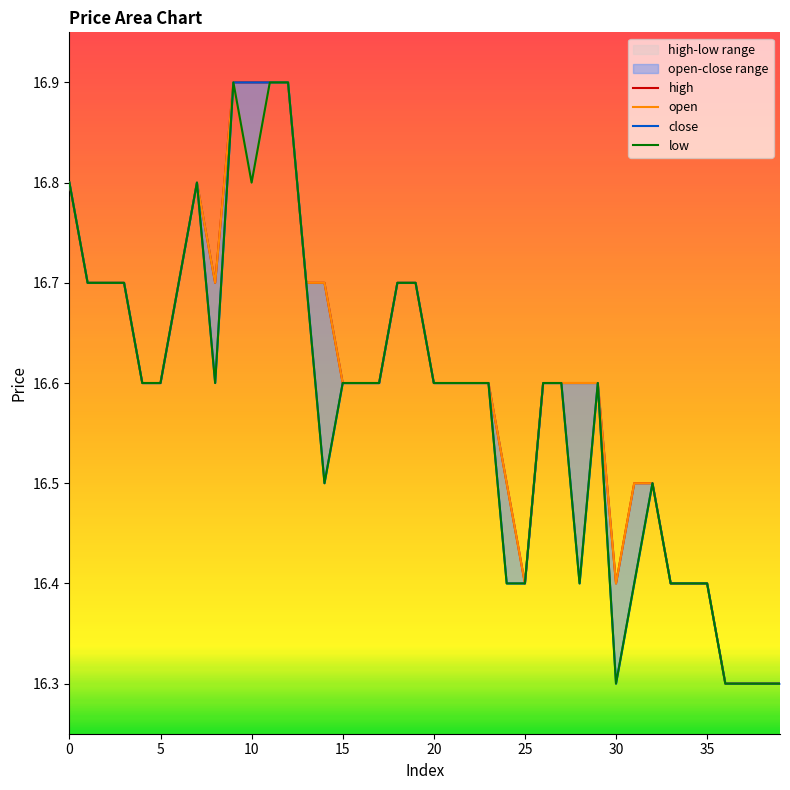

True or false: high and close cross at least once.

False